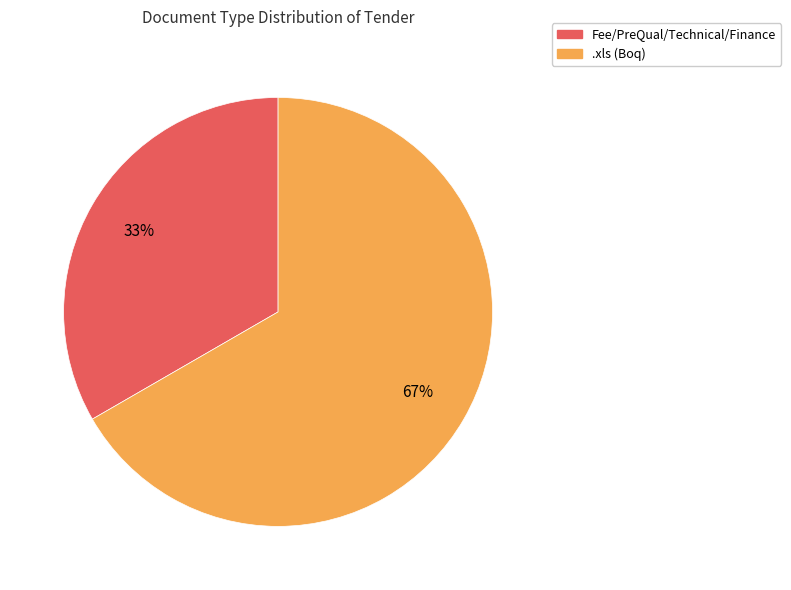

Is the sum of .xls and Fee/PreQual/Technical/Finance greater than half?

Yes